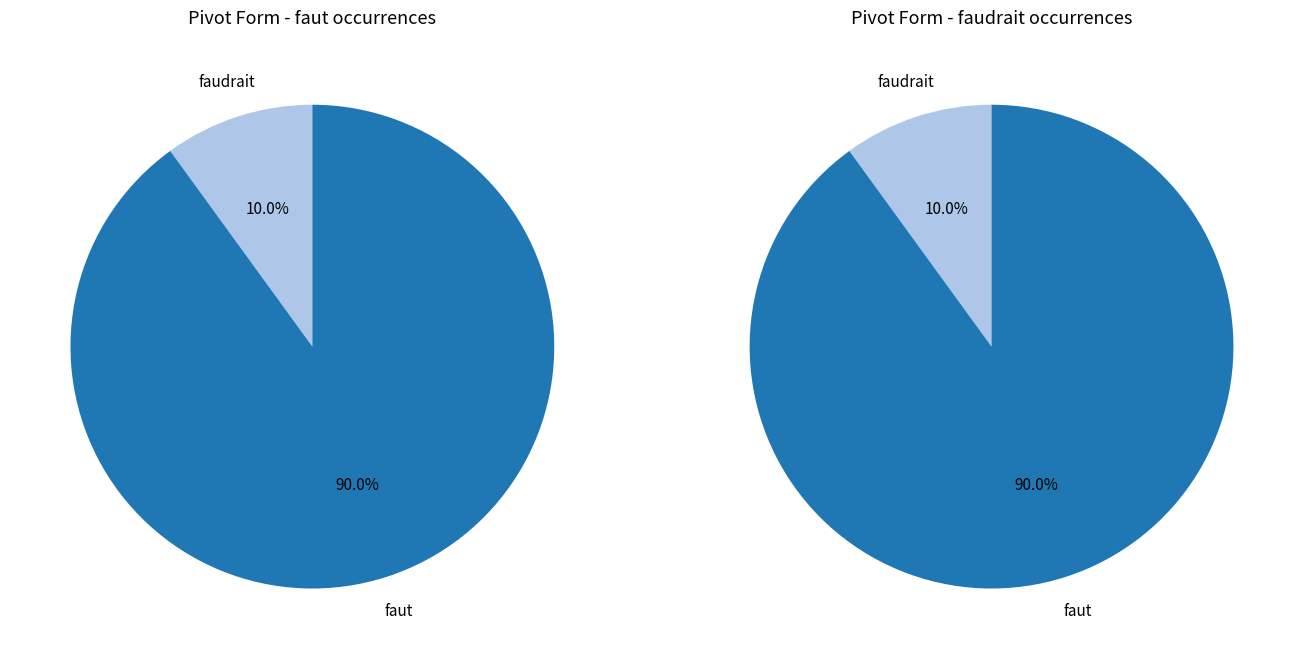

Approximately how many times larger is the value at faut compared to faudrait?

9.0